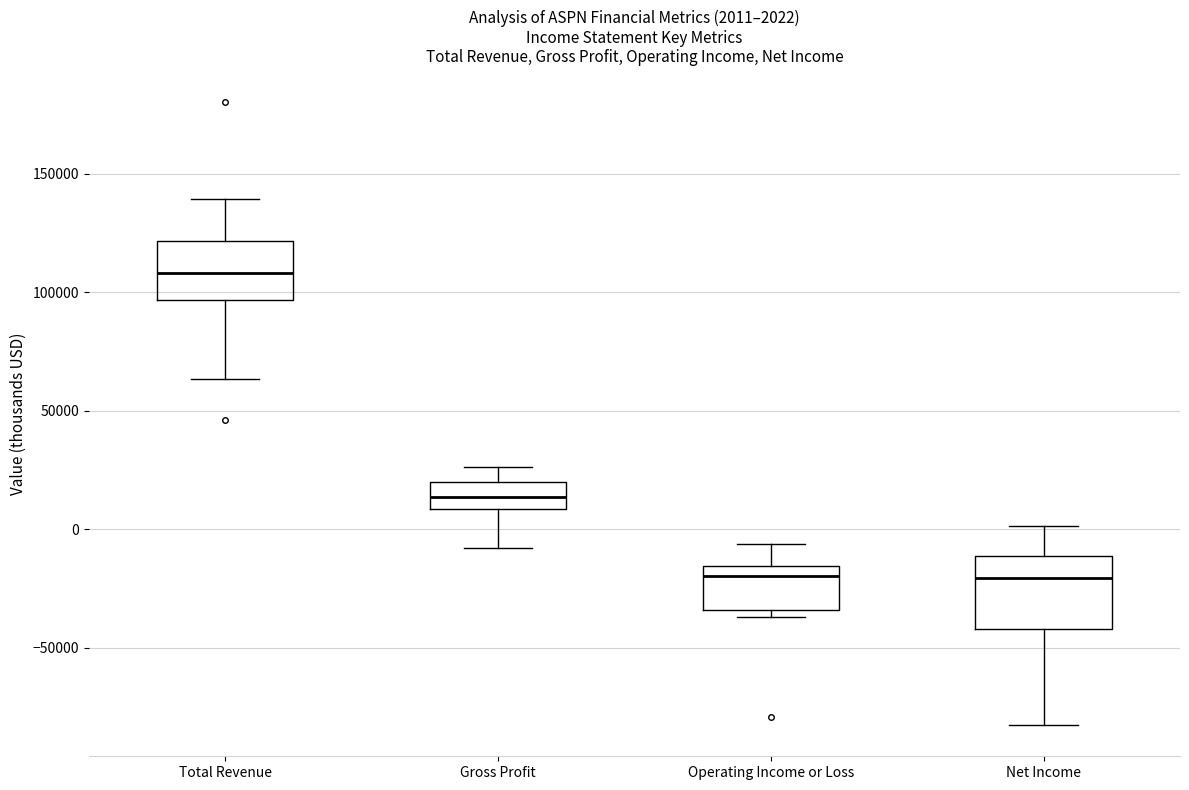

Comparing the boxes themselves (not the whiskers), which one is the tallest?

Net Income